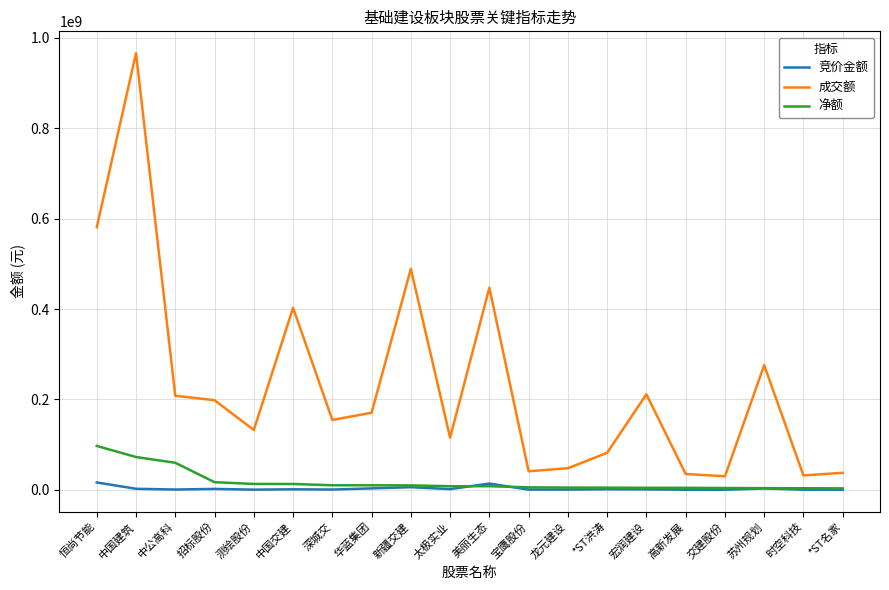

Which category has the highest value in the 成交额 series?

中国建筑